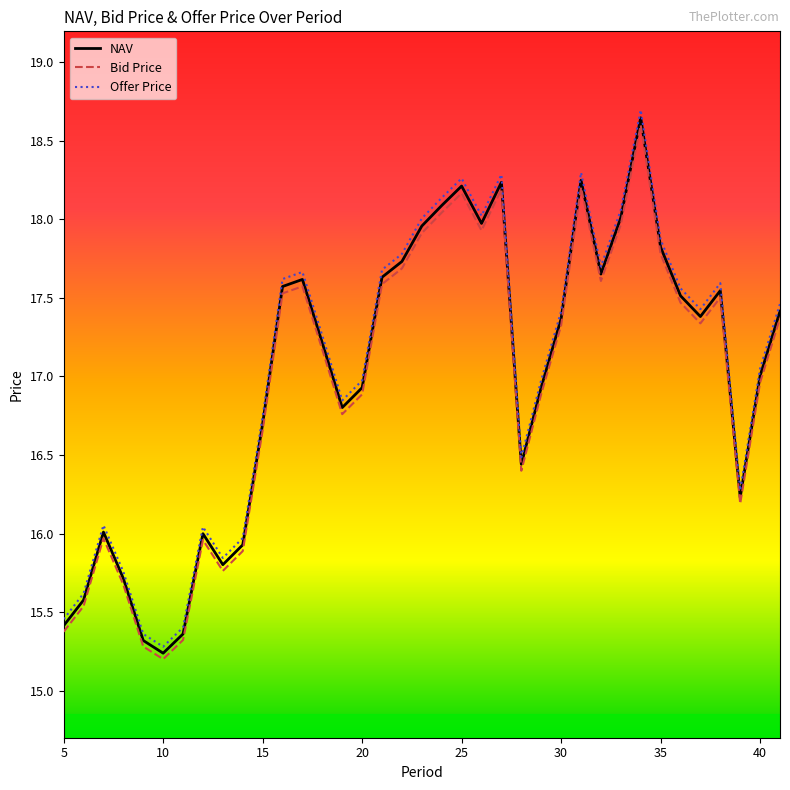

What is the smallest value displayed?

15.2